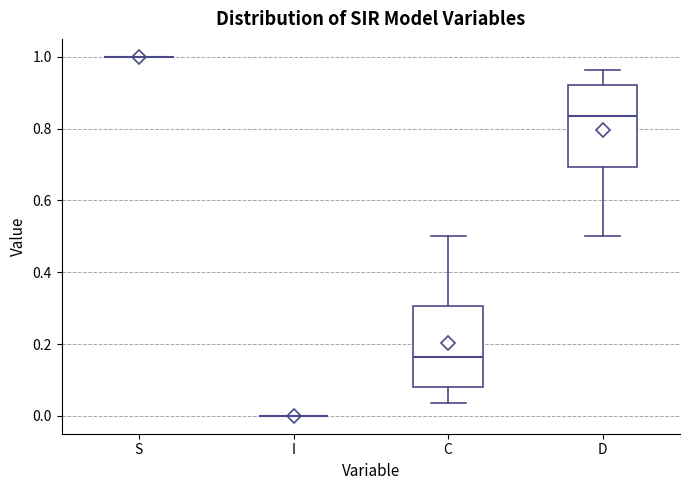

Reading left to right, read every box against the y-axis: the position of its median line, the range the box covers, and the ends of its whiskers. The values are not printed on the chart, so give them approximately, as read against the axis.

S: box collapsed to a line at 1.00, whiskers 1.00 to 1.00
I: box collapsed to a line at 0.00, whiskers 0.00 to 0.00
C: median 0.16, box 0.08 to 0.30, whiskers 0.04 to 0.50
D: median 0.84, box 0.70 to 0.92, whiskers 0.50 to 0.96